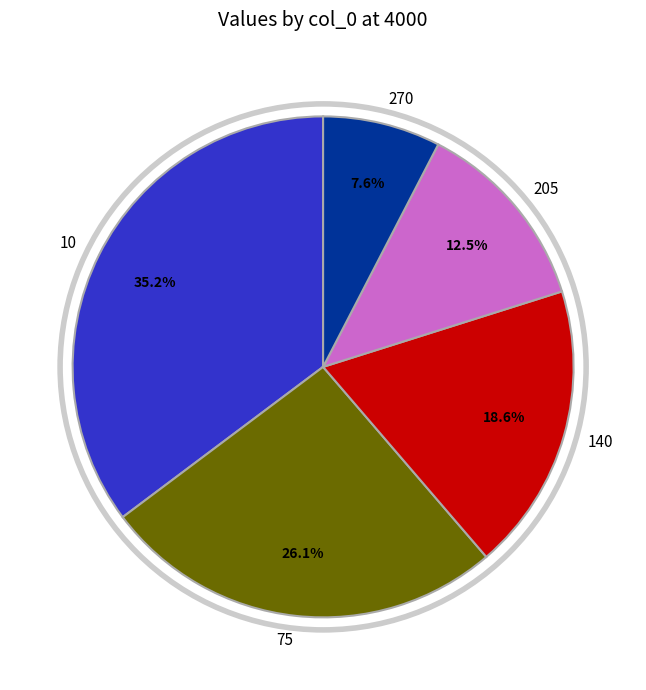

Does 10 account for over 50% of the chart?

No